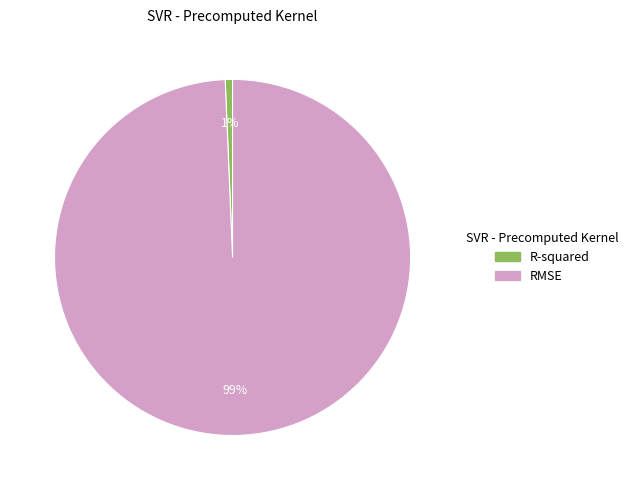

Do R-squared and RMSE together represent more than half of the pie?

Yes